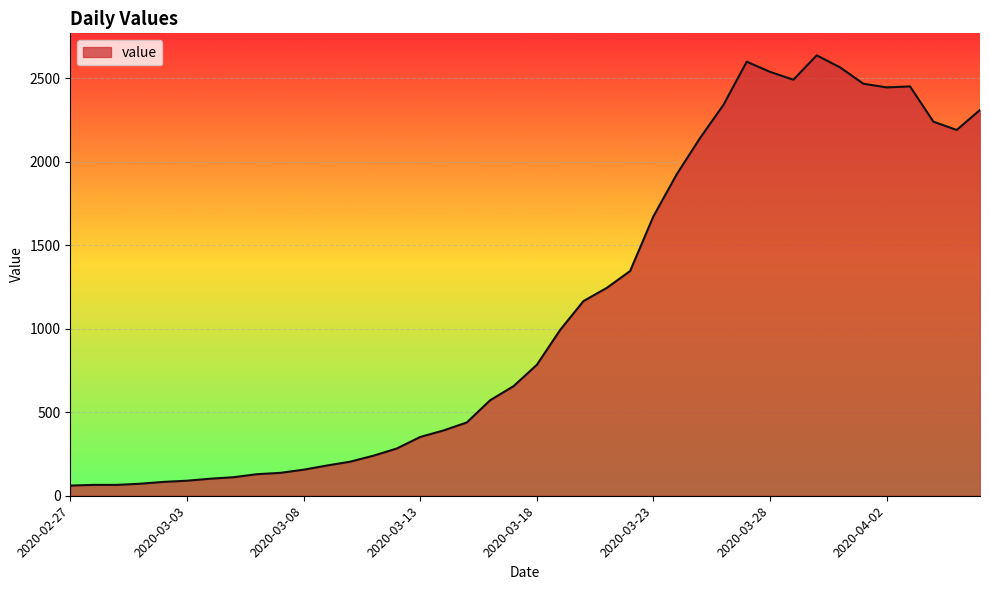

What is the difference between the maximum and minimum values?

2577